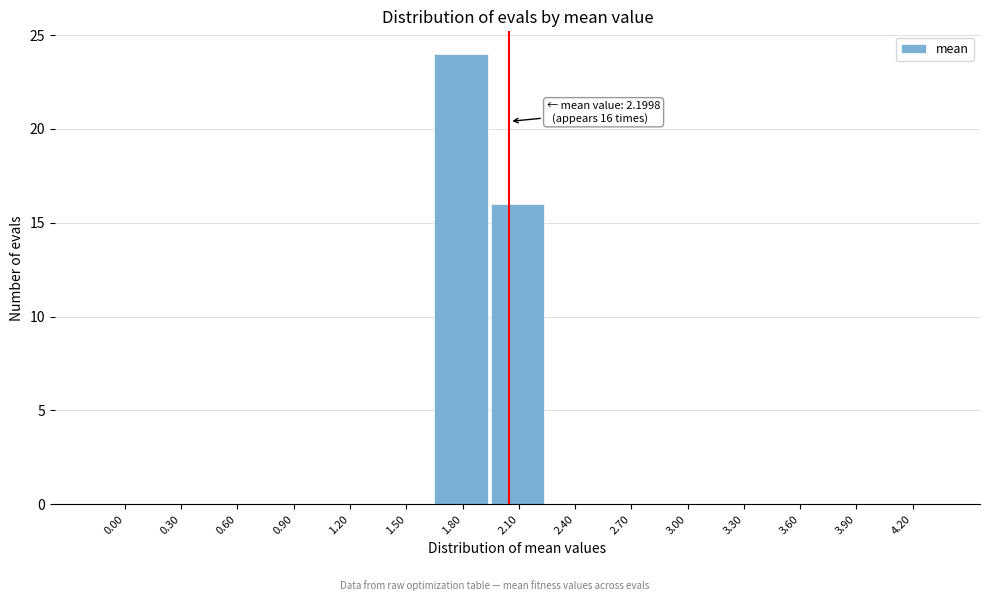

Reading right to left, list all the values displayed in this chart.

4.20=0	3.90=0	3.60=0	3.30=0	3.00=0	2.70=0	2.40=0	2.10=16	1.80=24	1.50=0	1.20=0	0.90=0	0.60=0	0.30=0	0.00=0